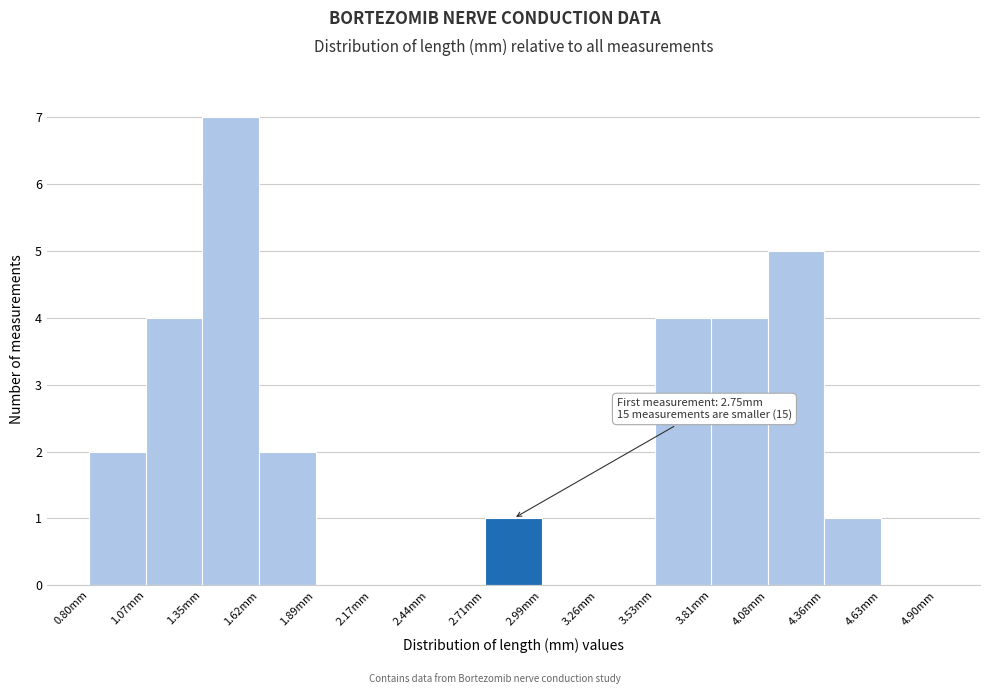

Which range on the x-axis has the tallest bar?

1.35 to 1.60